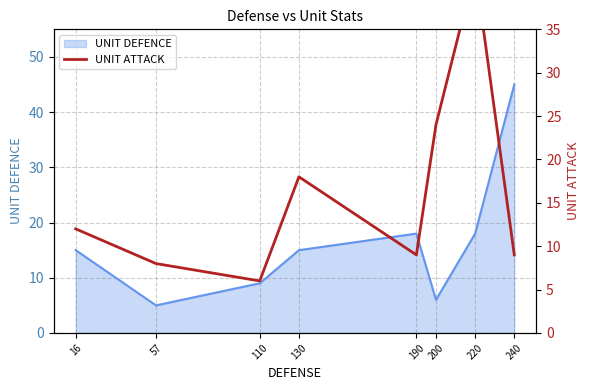

How many interior local valleys (lower than both neighbors) does the data have?

2